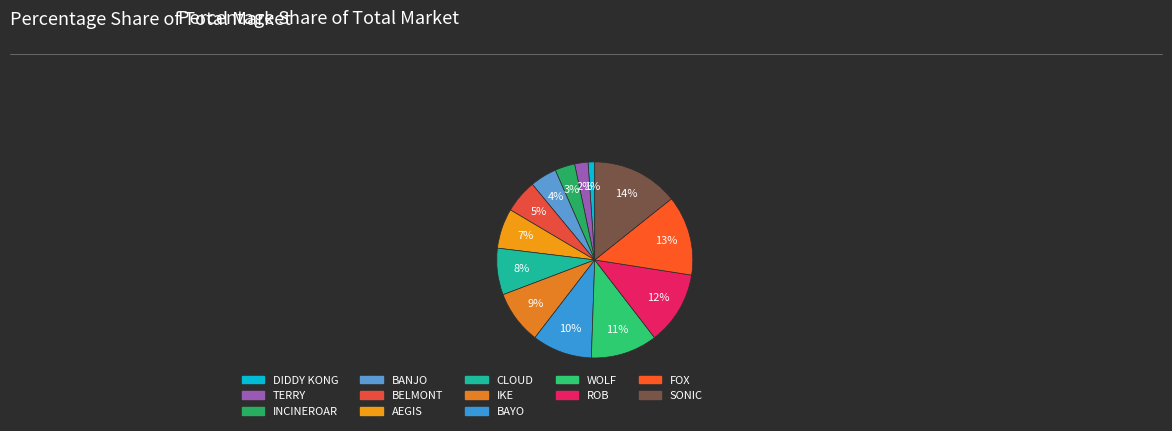

Which slice is the largest?

SONIC